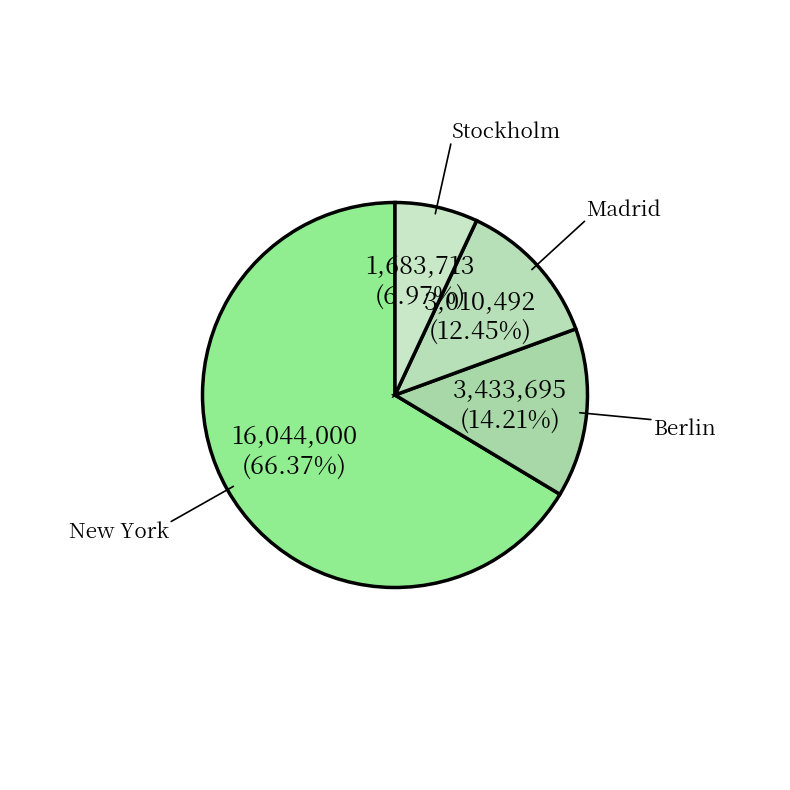

To the nearest percent, what portion does Stockholm represent?

7%